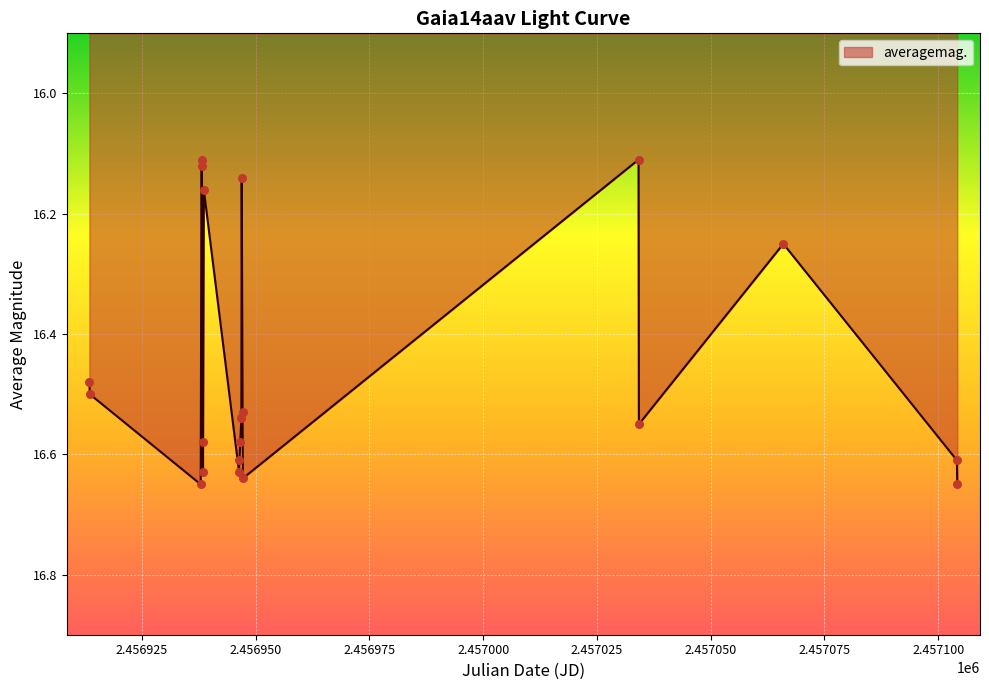

What is the difference between the maximum and minimum values?

0.5